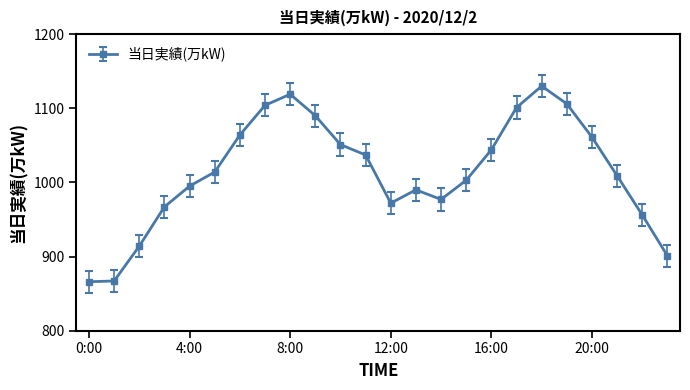

How many points are higher than both their immediate neighbors (excluding endpoints)?

3